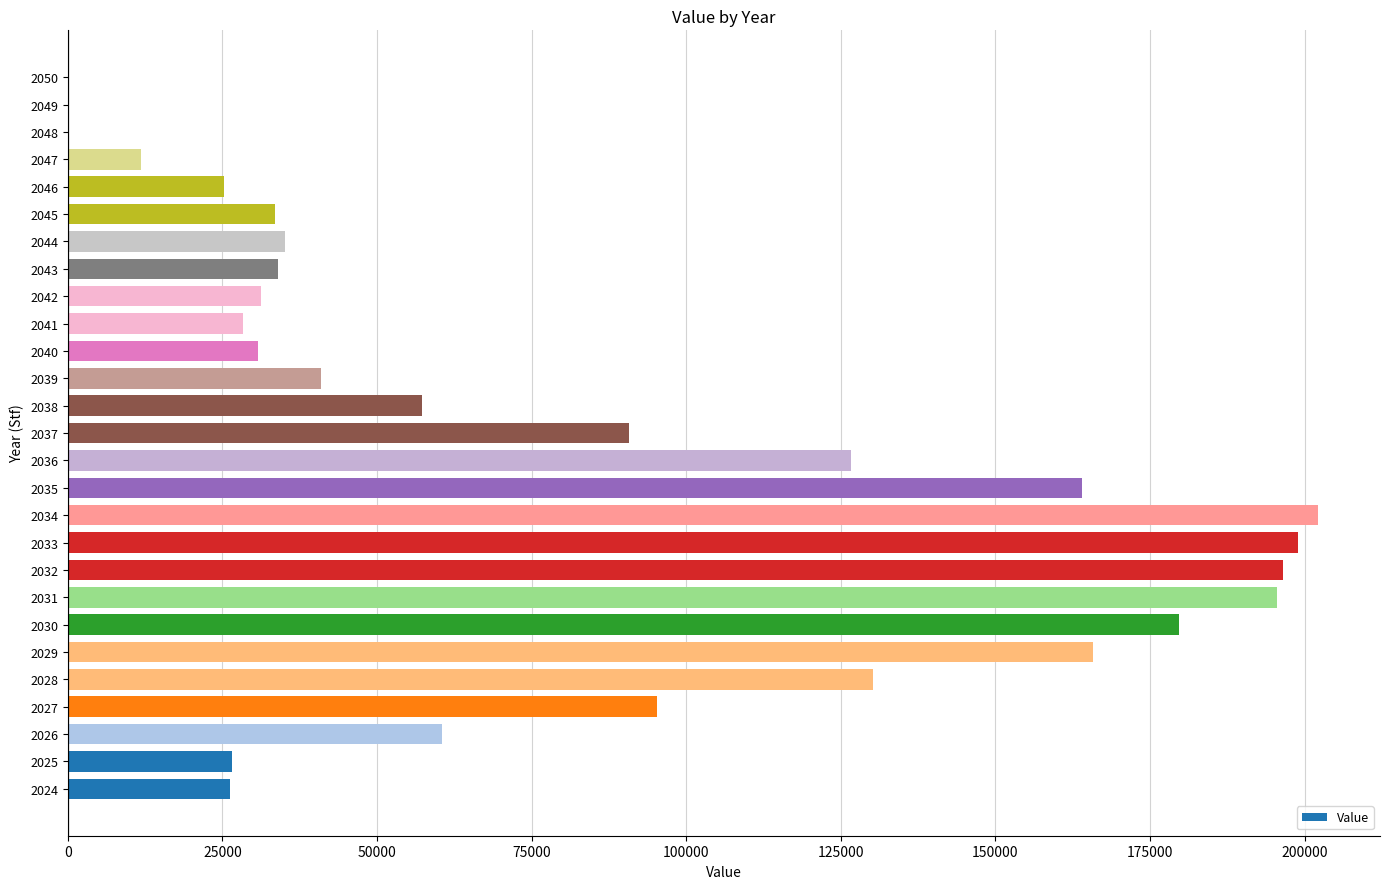

What is the ratio of the value at 2024 to the value at 2025?

1.0